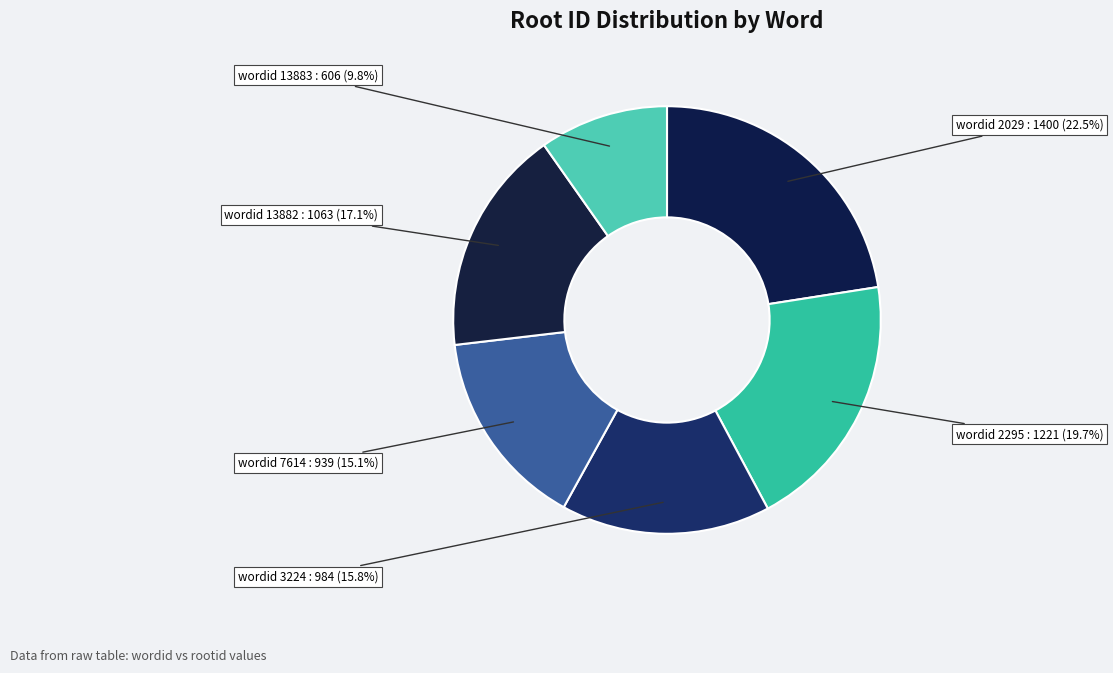

Between wordid 2029 and wordid 2295, which is larger?

wordid 2029